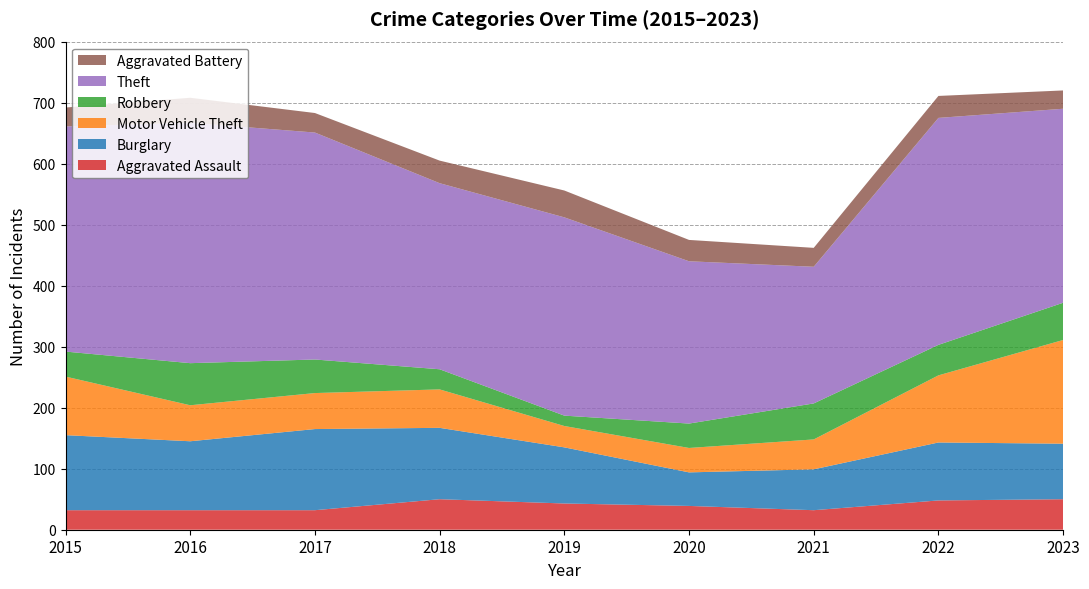

Reading right to left, transcribe all the data shown in this chart.

Aggravated Assault: 2023=50	2022=48	2021=32	2020=39	2019=43	2018=50	2017=32	2016=32	2015=32
Burglary: 2023=91	2022=95	2021=67	2020=55	2019=92	2018=117	2017=133	2016=113	2015=123
Motor Vehicle Theft: 2023=170	2022=110	2021=49	2020=40	2019=35	2018=63	2017=59	2016=59	2015=96
Robbery: 2023=61	2022=50	2021=59	2020=40	2019=17	2018=33	2017=55	2016=69	2015=41
Theft: 2023=318	2022=372	2021=224	2020=266	2019=325	2018=305	2017=372	2016=394	2015=369
Aggravated Battery: 2023=30	2022=36	2021=31	2020=35	2019=44	2018=37	2017=32	2016=41	2015=31